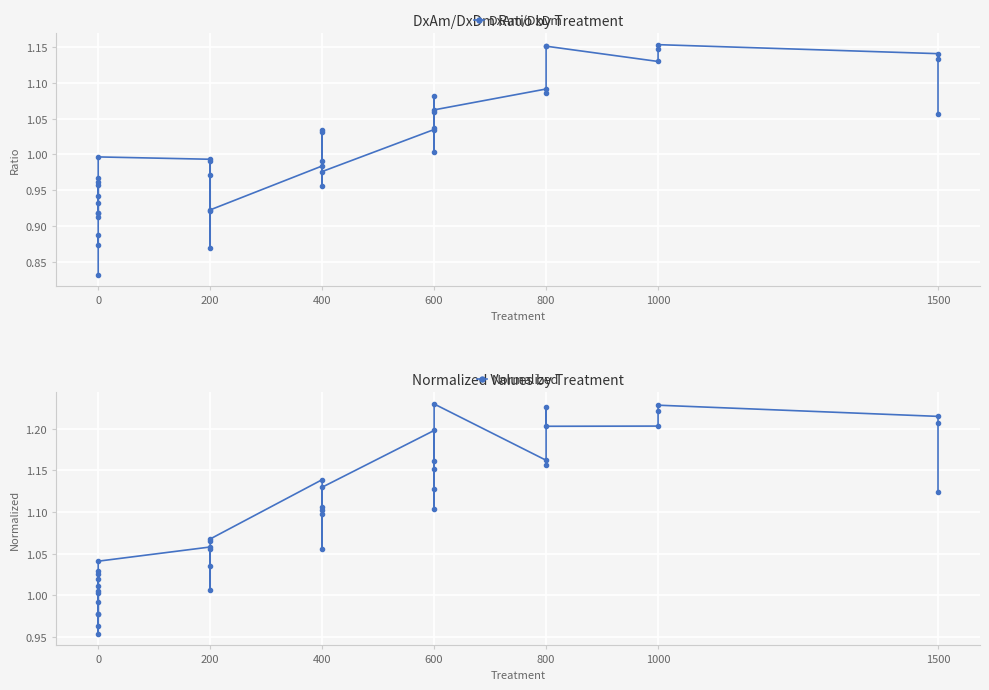

How many distinct data groups are displayed?

2